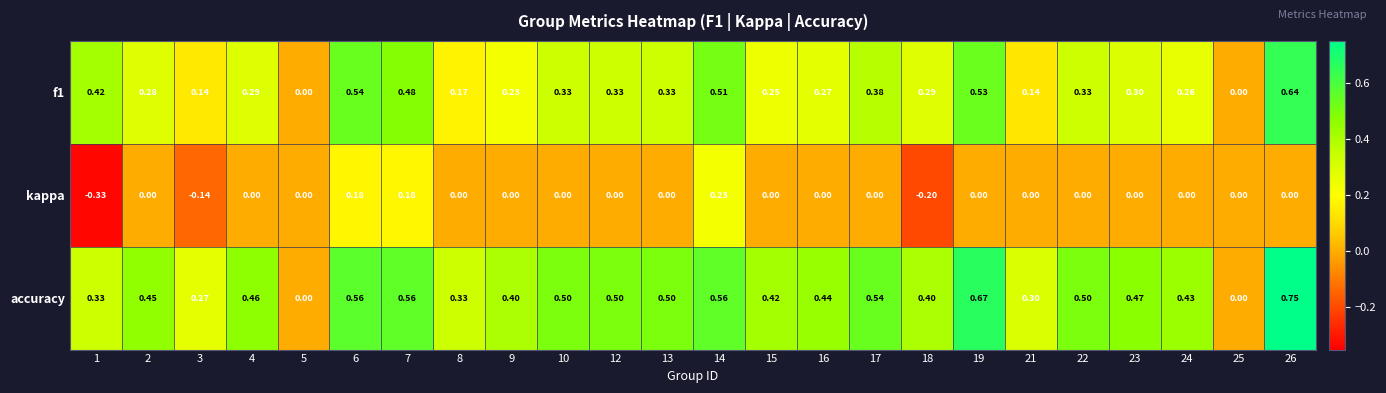

Which series has the largest total across all categories?

accuracy